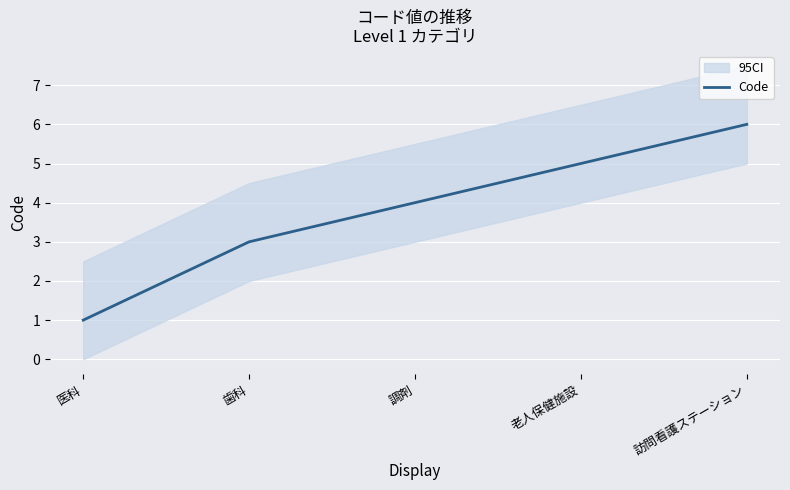

What is the change in value from 歯科 to 調剤?

+1